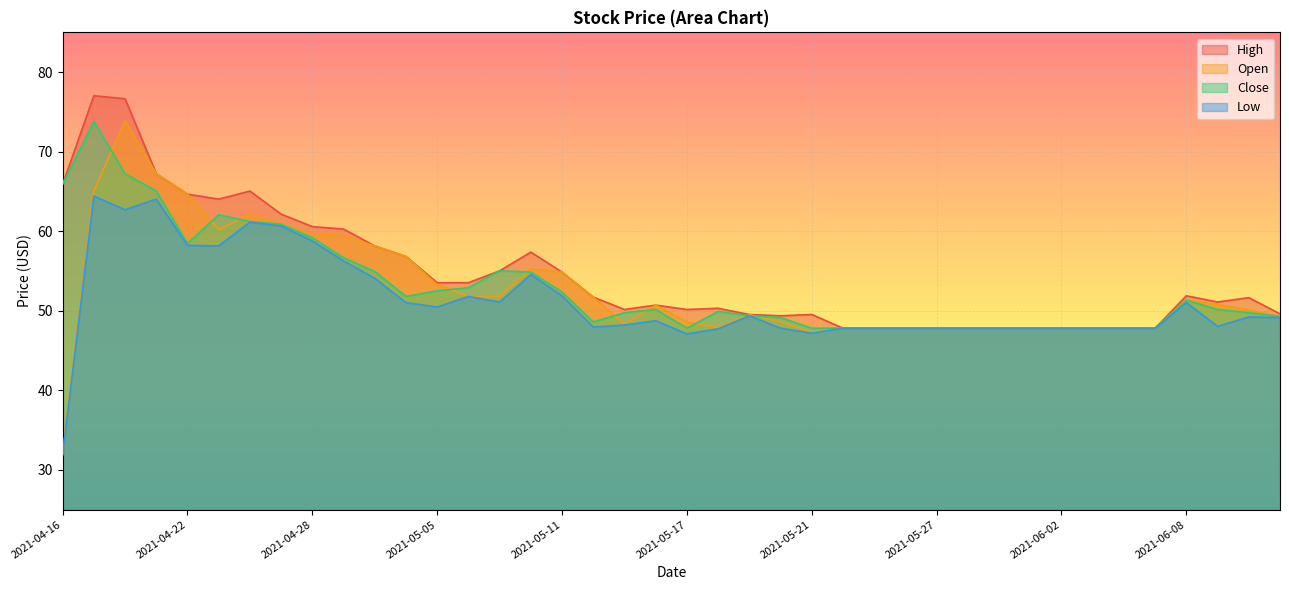

Where does the Low series first go above 49?

2021-04-19